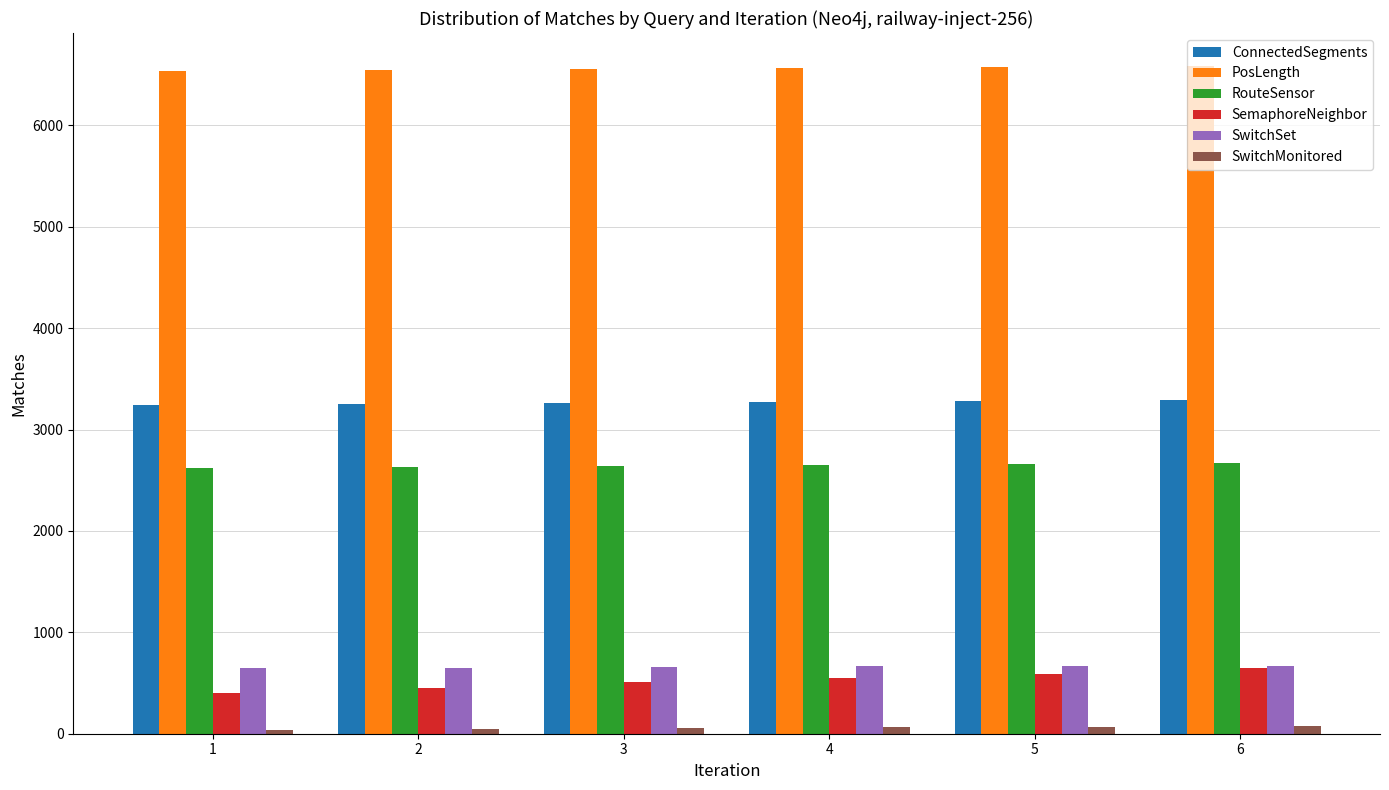

What is the difference between the second highest and minimum values in the SemaphoreNeighbor series?

186